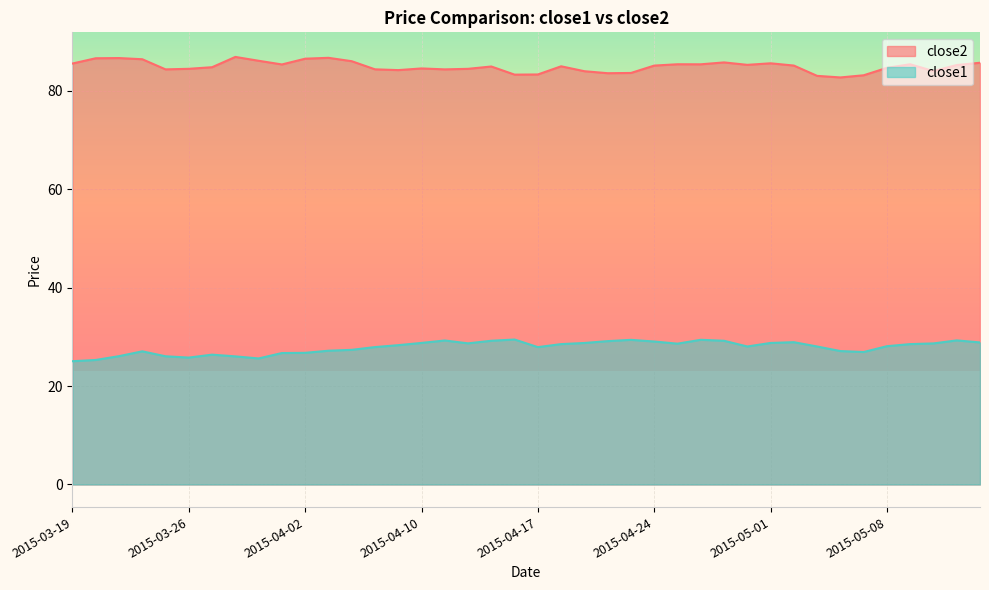

Where is the first local minimum for close1?

2015-03-26